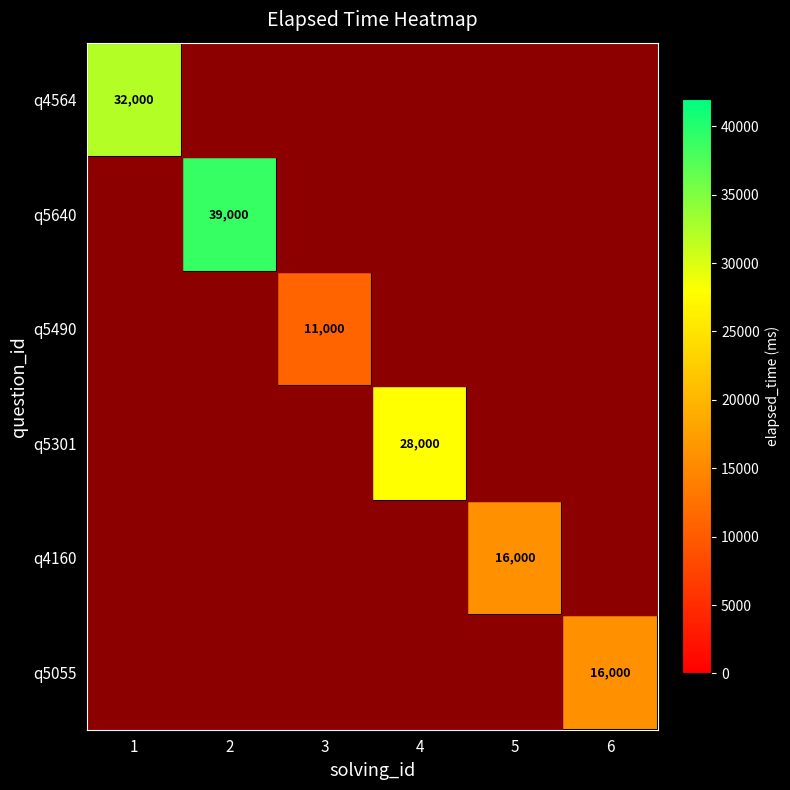

At which category is the sum across all series the highest?

2